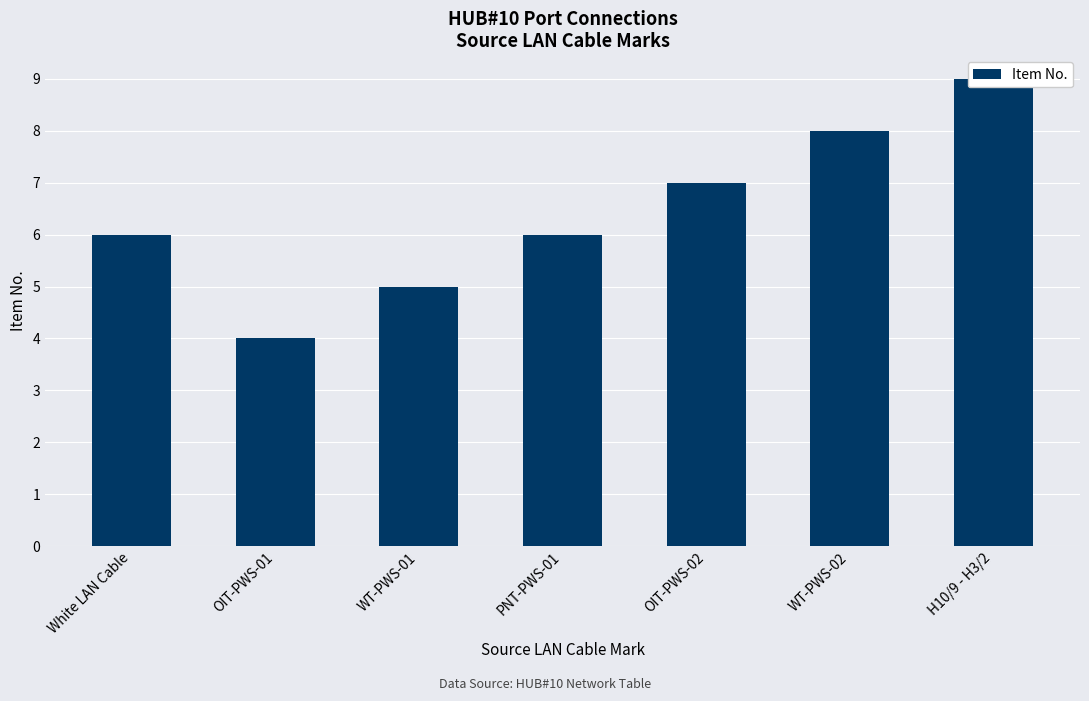

What is the sum of the values at PNT-PWS-01 and WT-PWS-01?

11